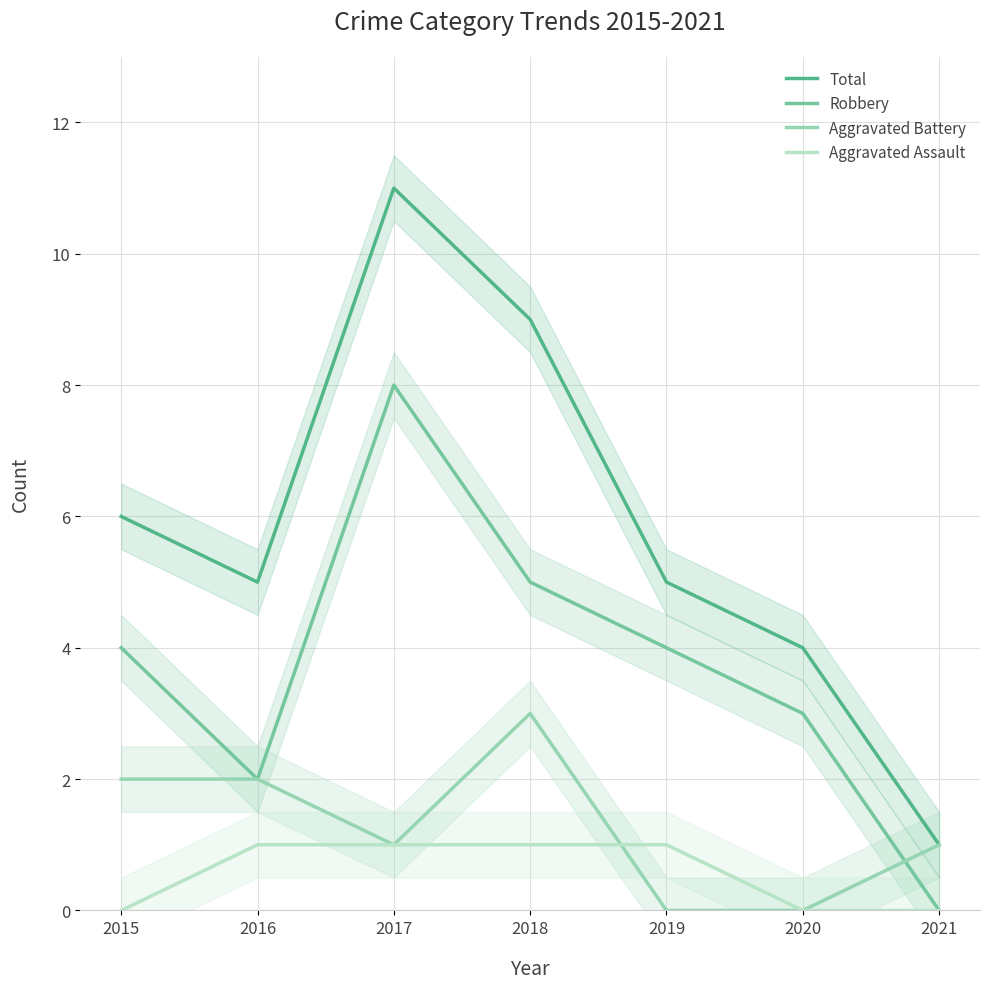

What value does the Total series have at 2015, to the nearest 5?

5